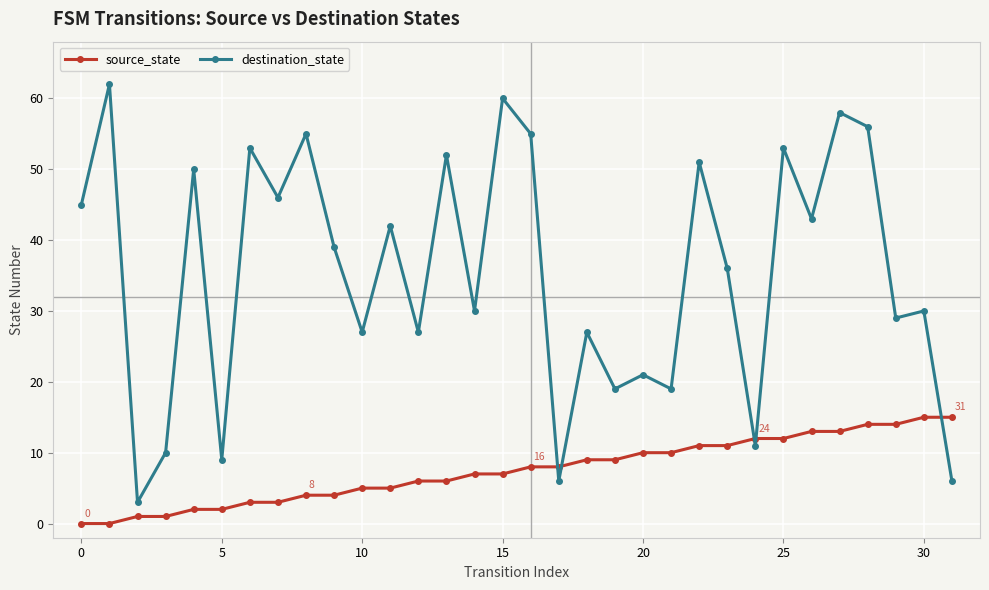

Reading right to left, list all the values displayed in this chart.

source_state: 15	15	14	14	13	13	12	12	11	11	10	10	9	9	8	8	7	7	6	6	5	5	4	4	3	3	2	2	1	1	0	0
destination_state: 6	30	29	56	58	43	53	11	36	51	19	21	19	27	6	55	60	30	52	27	42	27	39	55	46	53	9	50	10	3	62	45